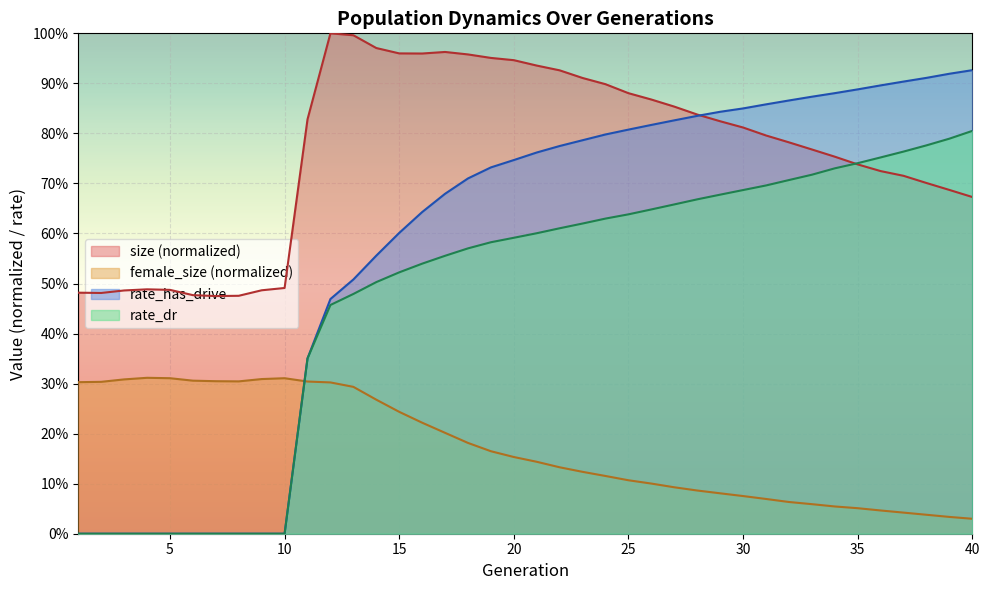

Count the number of categories in the chart.

40